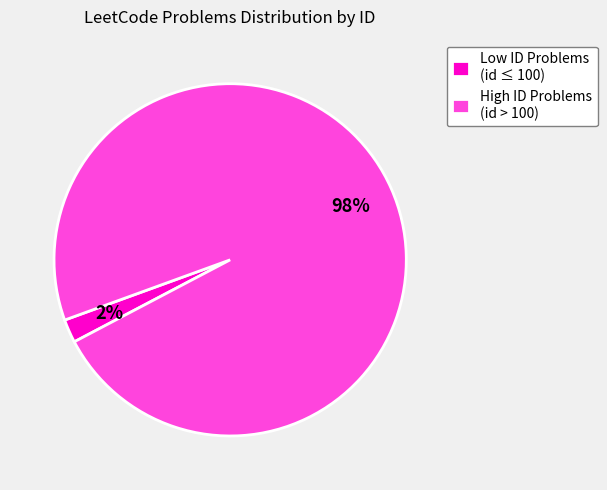

Is it true that High ID Problems (id > 100) is 98% of the pie?

True